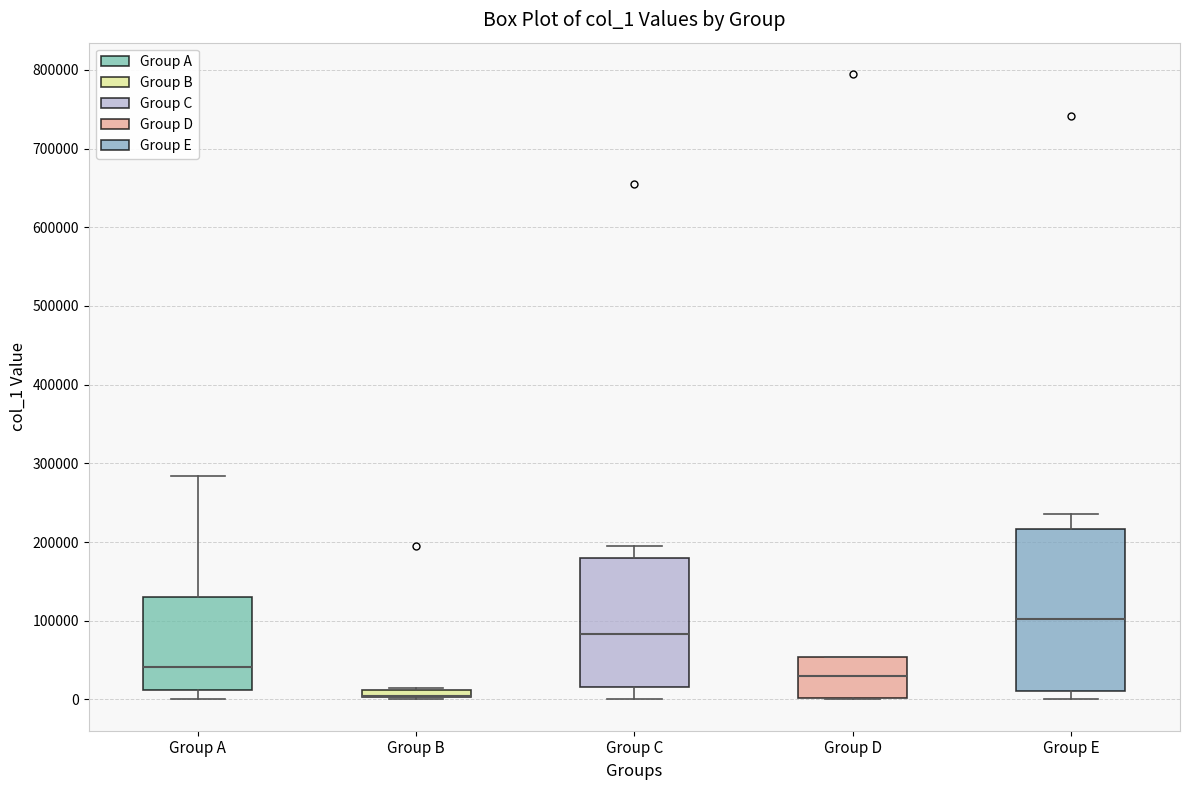

Where does the upper whisker of the box for Group E end on the y-axis? The values are not printed on the chart, so give them approximately, as read against the axis.

240000